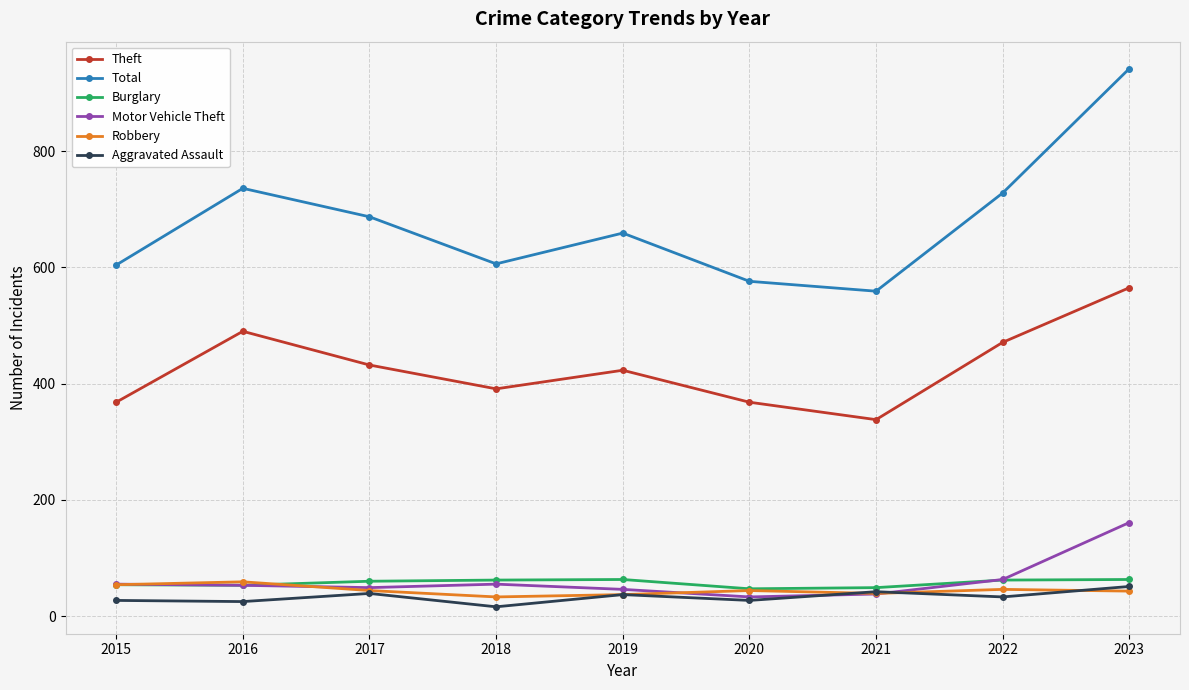

What is the difference between the maximum and second lowest values in the Motor Vehicle Theft series?

123